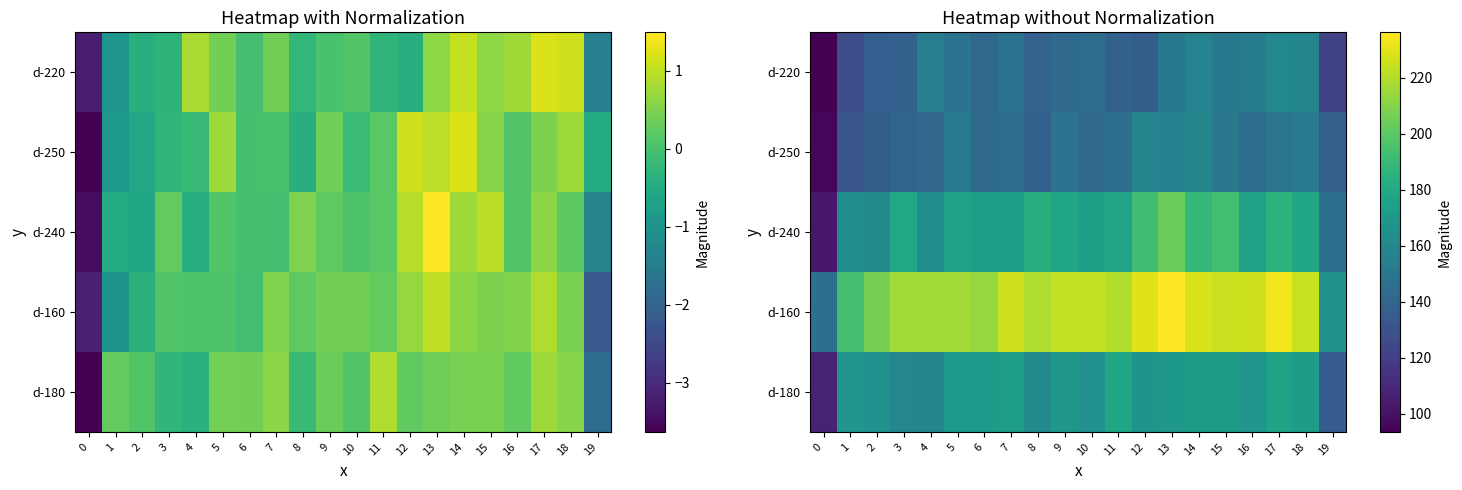

What is the difference between the maximum and minimum values in the d-240 series?

101.2